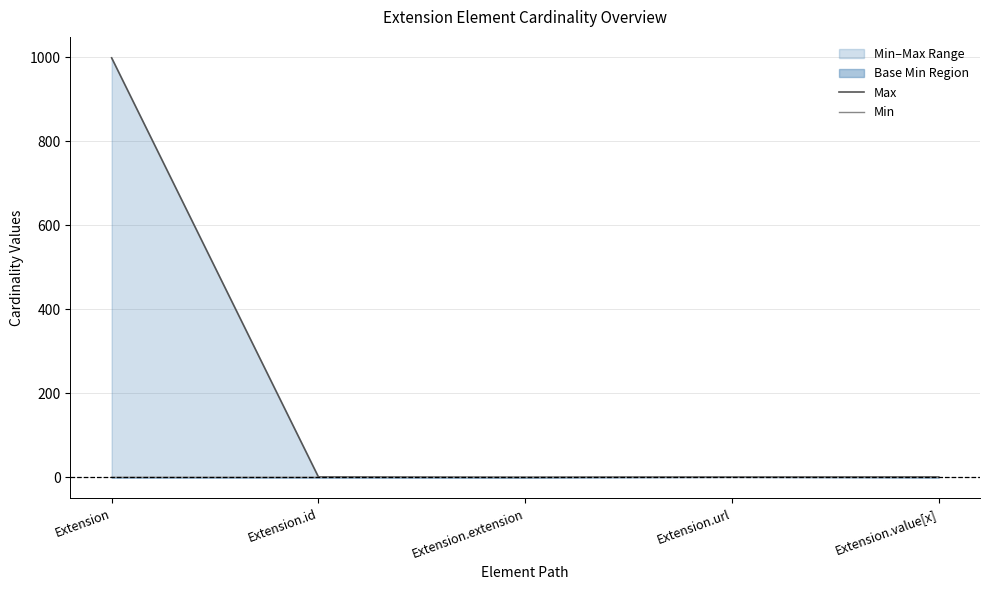

Rank the series at Extension from lowest to highest value.

Min, Max